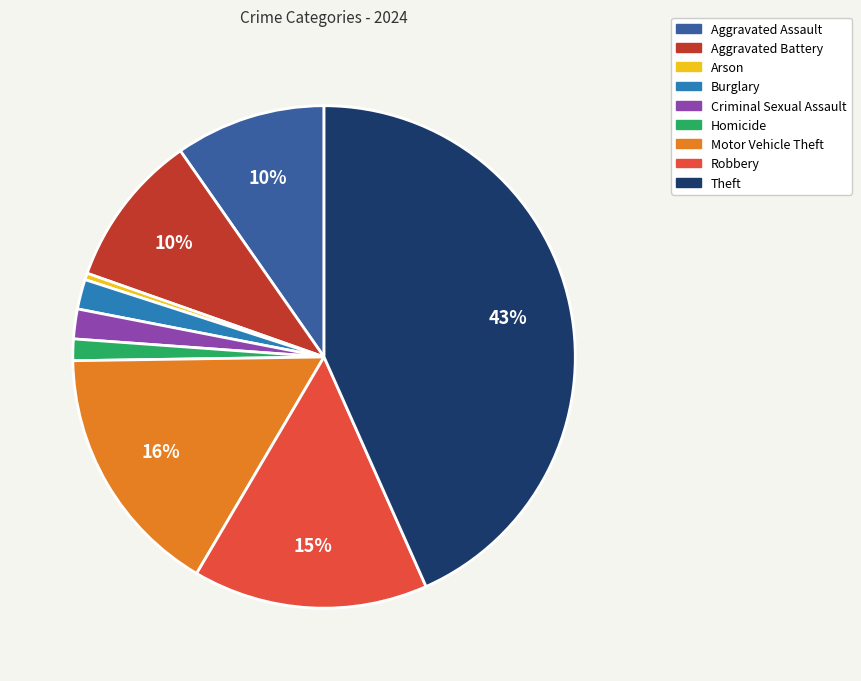

To the nearest percent, what is the difference between the largest and smallest slice percentages?

43%